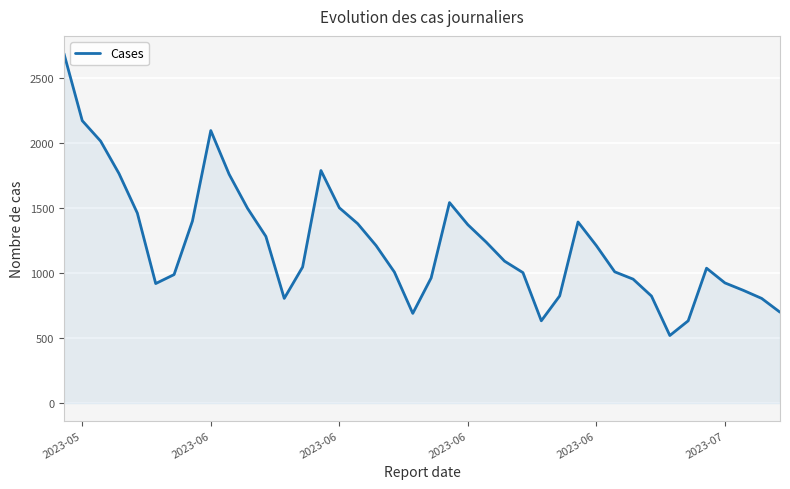

What is the greatest value displayed?

2686